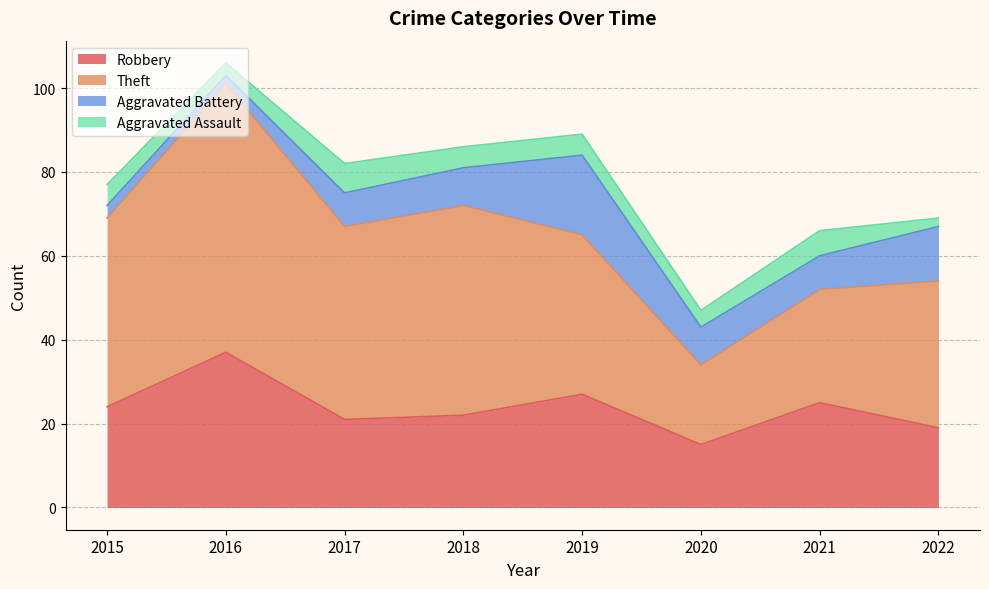

What is the greatest value displayed?

64